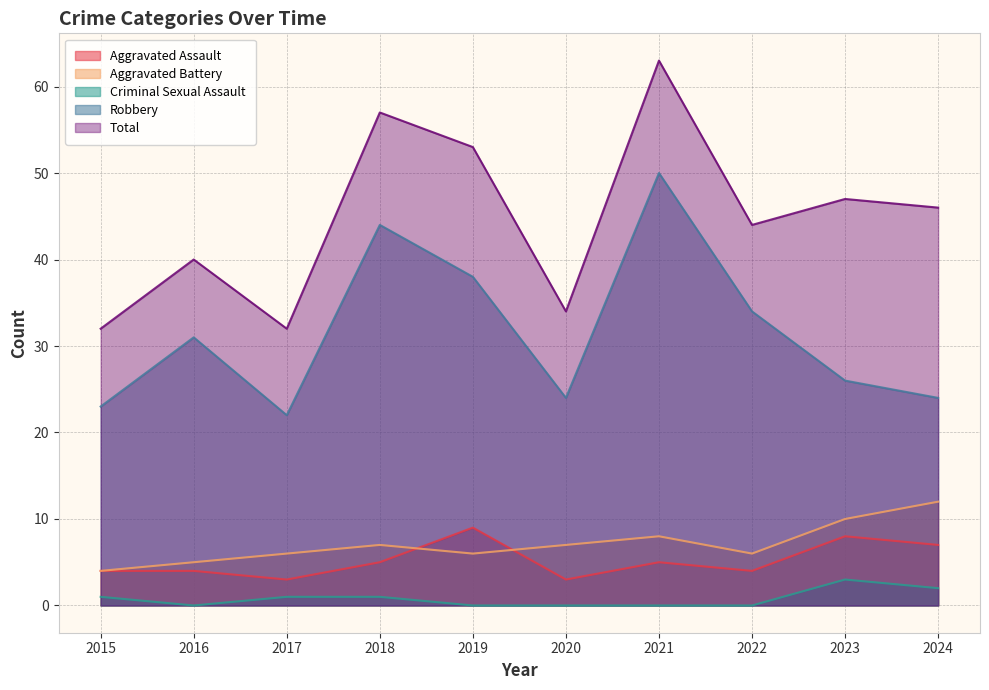

Reading left to right, what are all the values shown in this chart?

Aggravated Assault: 2015=4	2016=4	2017=3	2018=5	2019=9	2020=3	2021=5	2022=4	2023=8	2024=7
Aggravated Battery: 2015=4	2016=5	2017=6	2018=7	2019=6	2020=7	2021=8	2022=6	2023=10	2024=12
Criminal Sexual Assault: 2015=1	2016=0	2017=1	2018=1	2019=0	2020=0	2021=0	2022=0	2023=3	2024=2
Robbery: 2015=23	2016=31	2017=22	2018=44	2019=38	2020=24	2021=50	2022=34	2023=26	2024=24
Total: 2015=32	2016=40	2017=32	2018=57	2019=53	2020=34	2021=63	2022=44	2023=47	2024=46